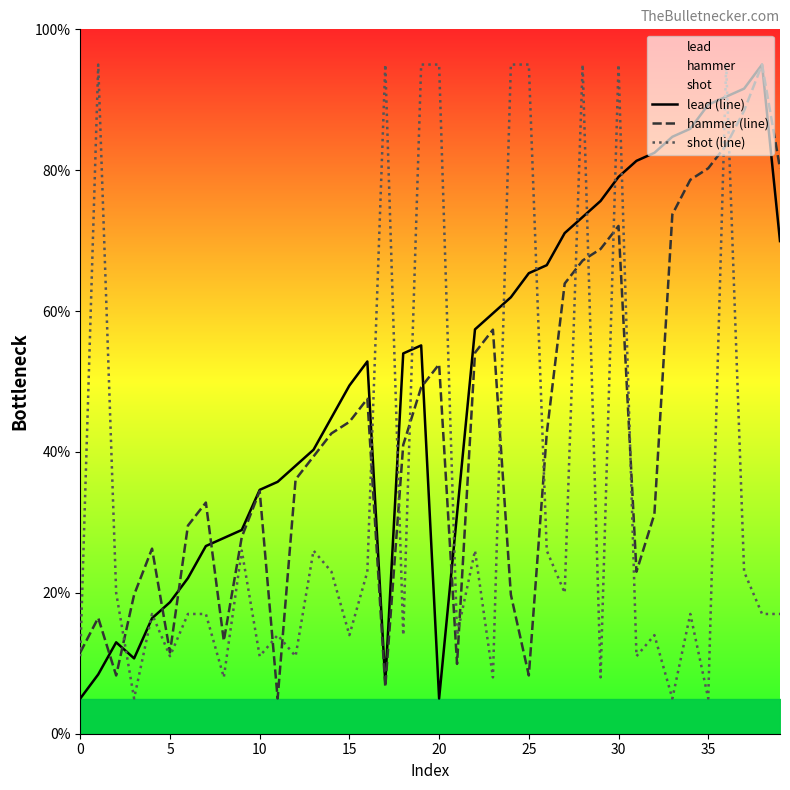

What is the difference between the highest and lowest values at 0?

6.5